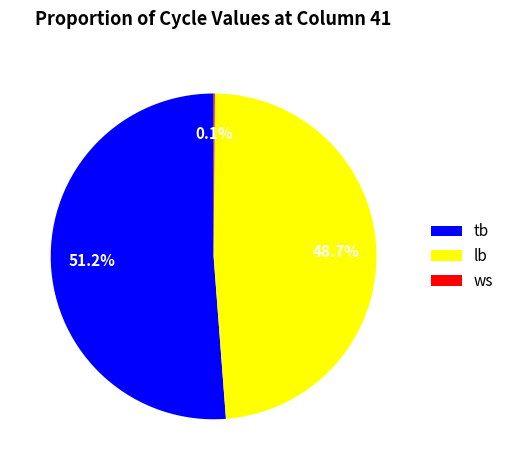

Does tb represent more than half of the total?

Yes